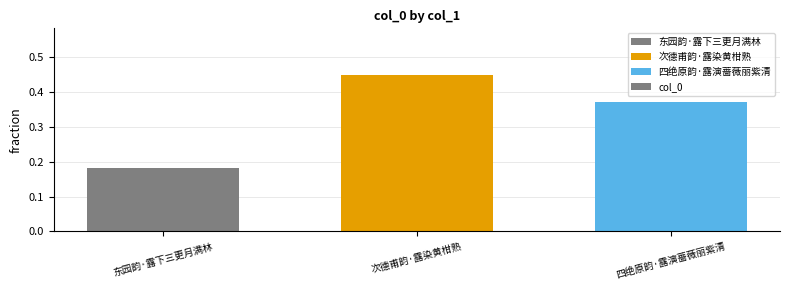

What is the label of the 1st bar from the left?

东园韵·露下三更月满林